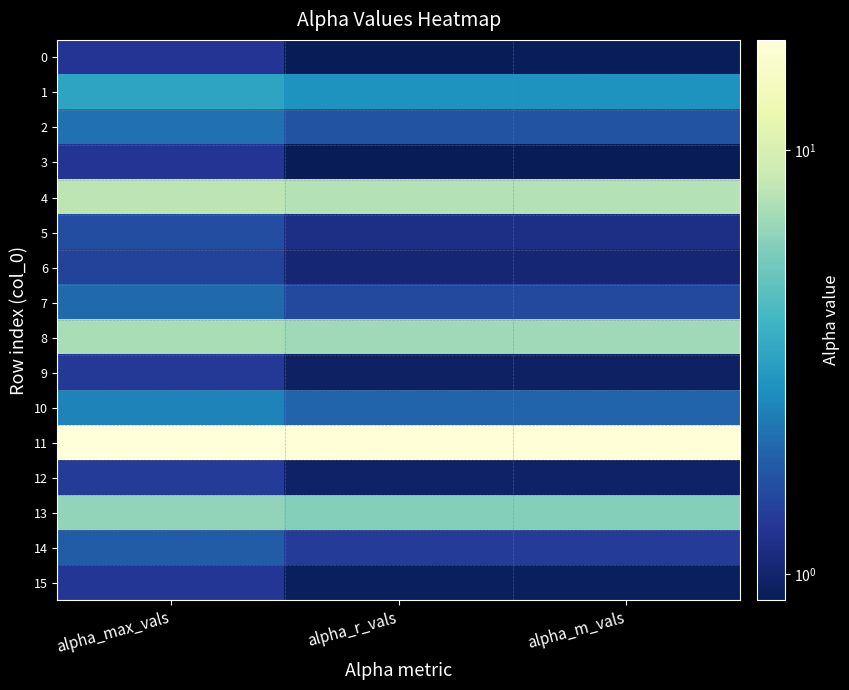

Rank the series at alpha_r_vals from highest to lowest value.

11, 4, 8, 13, 1, 10, 2, 7, 14, 5, 6, 12, 9, 15, 0, 3